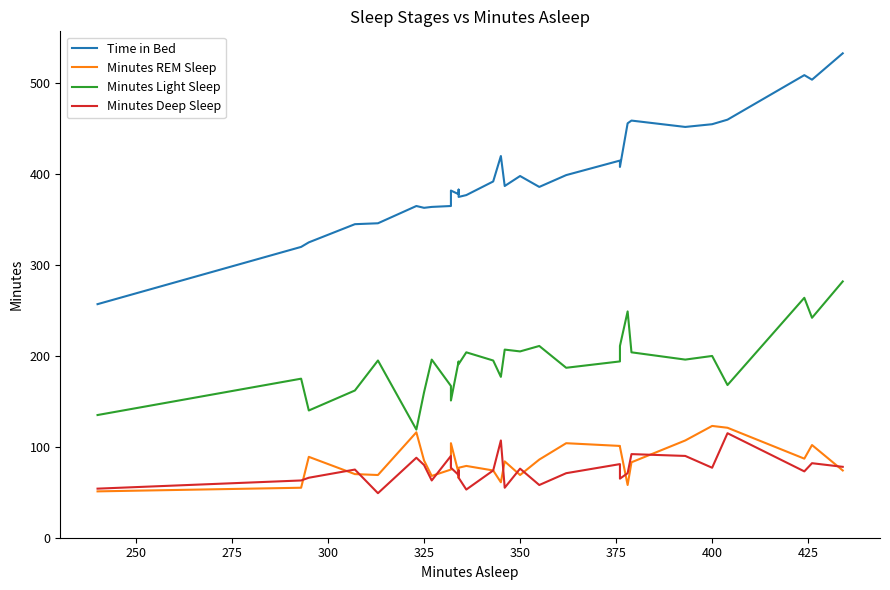

Reading left to right, transcribe all the data shown in this chart.

Time in Bed: 257	320	325	345	346	365	363	364	365	382	378	383	375	377	392	420	387	398	386	399	415	408	456	459	452	455	460	509	504	533
Minutes REM Sleep: 51	55	89	70	69	116	85	68	75	104	71	66	77	79	74	61	84	69	86	104	101	100	58	83	107	123	121	87	102	74
Minutes Light Sleep: 135	175	140	162	195	119	160	196	167	151	194	194	191	204	195	177	207	205	211	187	194	211	249	204	196	200	168	264	242	282
Minutes Deep Sleep: 54	63	66	75	49	88	80	63	90	77	69	74	66	53	74	107	55	76	58	71	81	65	71	92	90	77	115	73	82	78